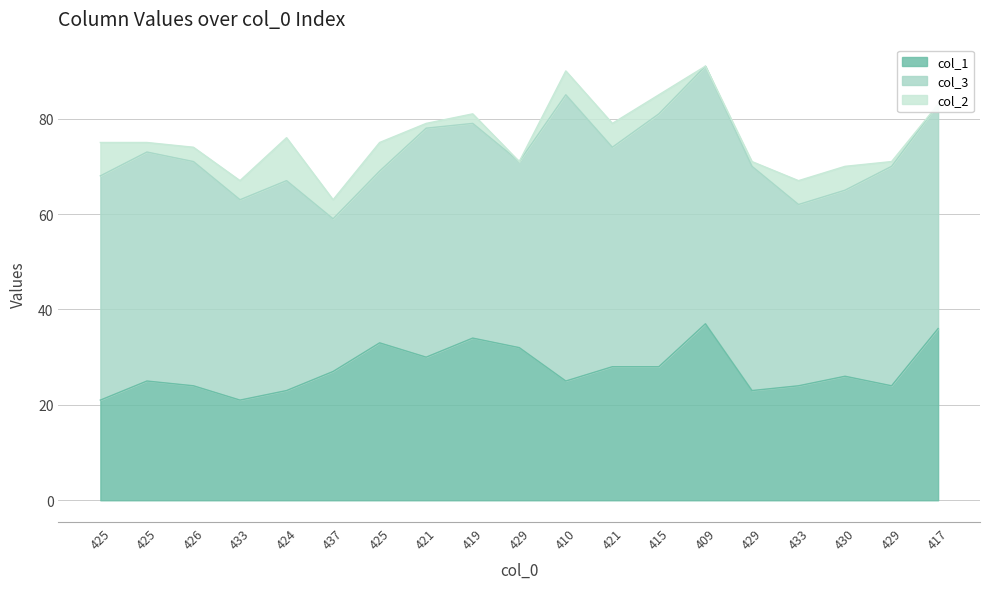

Reading left to right, list all the values displayed in this chart.

col_1: 425=21	425=25	426=24	433=21	424=23	437=27	425=33	421=30	419=34	429=32	410=25	421=28	415=28	409=37	429=23	433=24	430=26	429=24	417=36
col_3: 425=47	425=48	426=47	433=42	424=44	437=32	425=36	421=48	419=45	429=39	410=60	421=46	415=53	409=54	429=47	433=38	430=39	429=46	417=47
col_2: 425=7	425=2	426=3	433=4	424=9	437=4	425=6	421=1	419=2	429=0	410=5	421=5	415=4	409=0	429=1	433=5	430=5	429=1	417=0